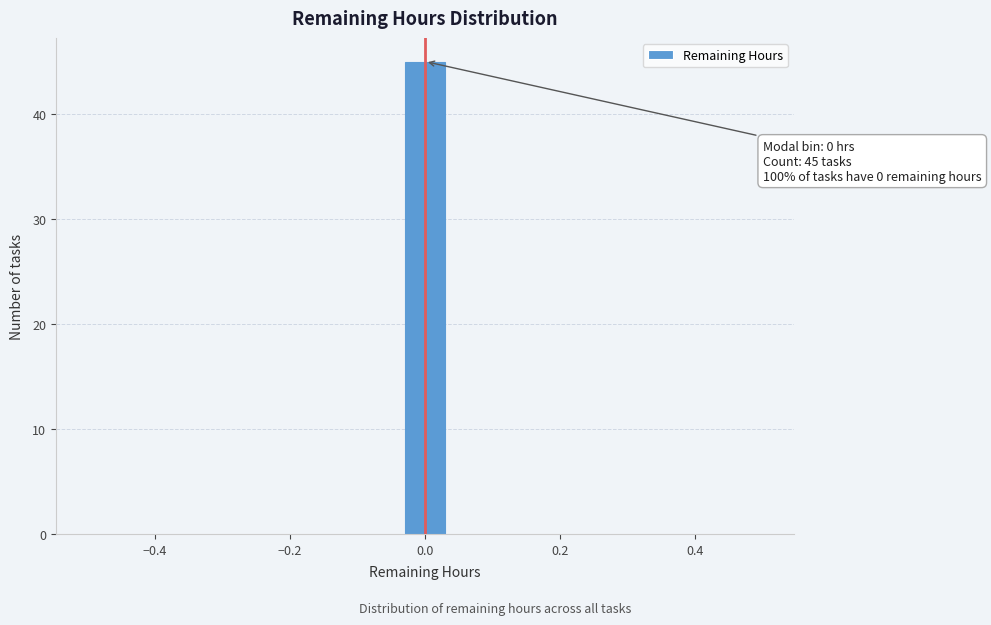

Around what value on the x-axis is the tallest bar? Give the approximate position of its centre, as read against the axis.

0.00